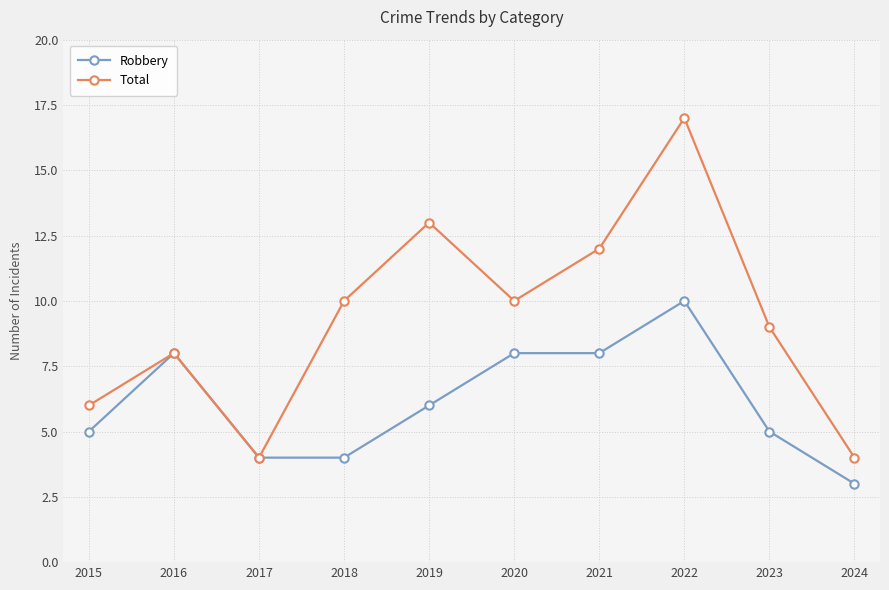

What is the difference between the highest and lowest values at 2022?

7